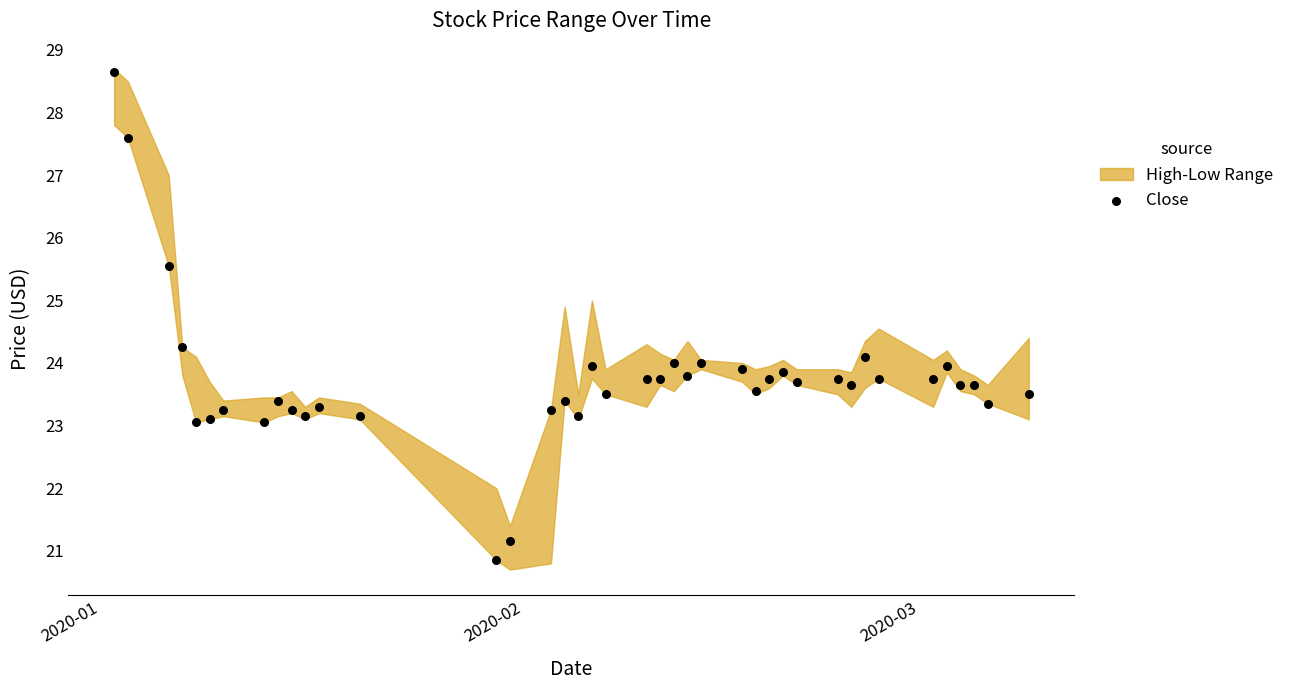

What is the range of X values (max minus min)?

67.0